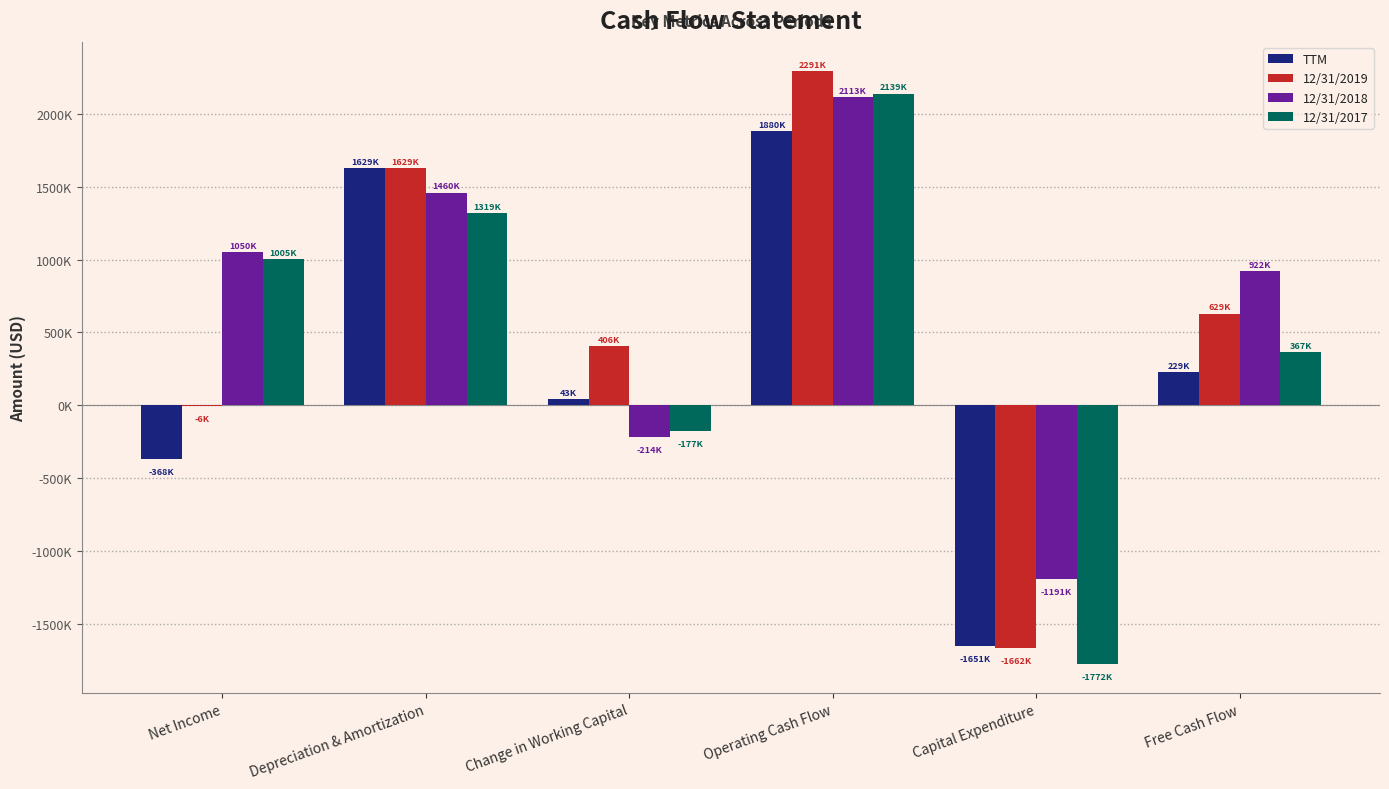

List the labels in order of TTM value, largest first.

Operating Cash Flow, Depreciation & Amortization, Free Cash Flow, Change in Working Capital, Net Income, Capital Expenditure